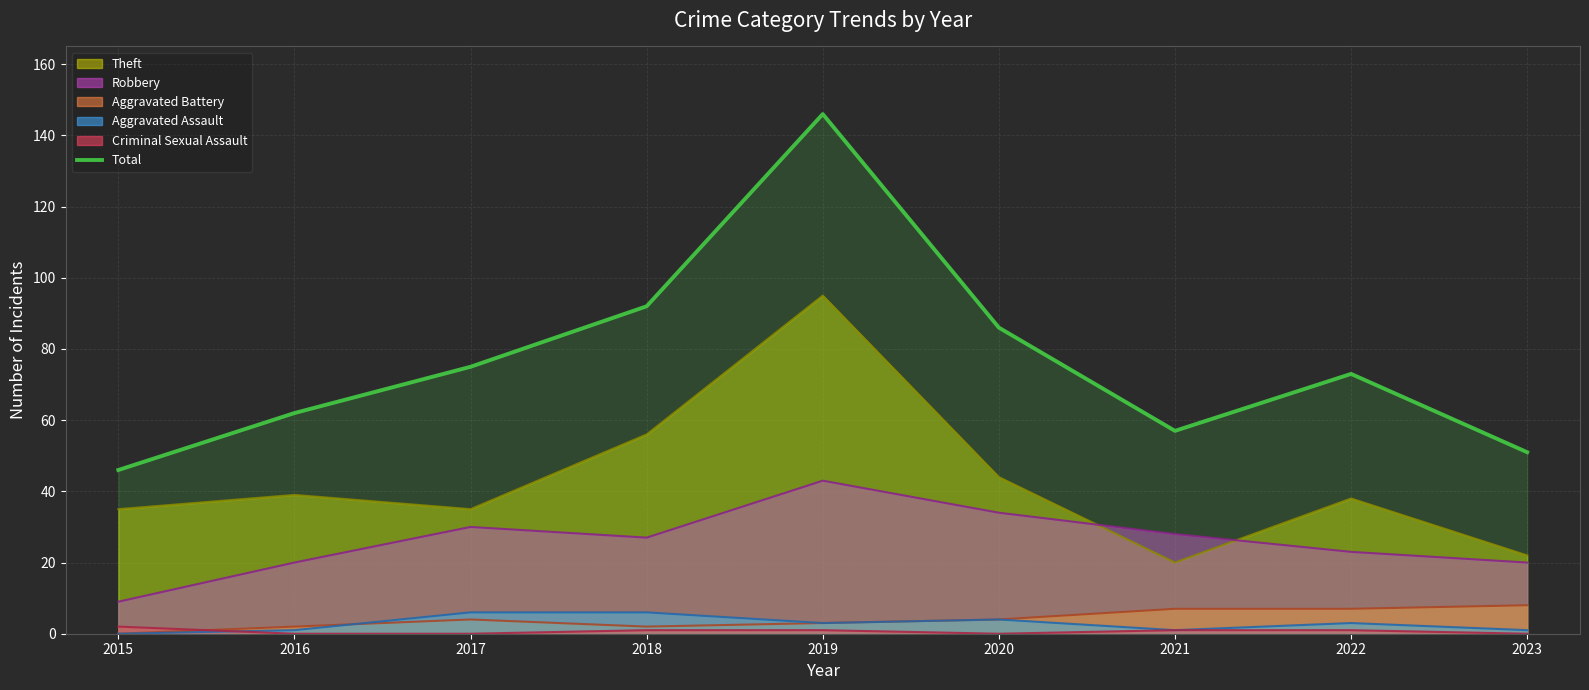

Rank the categories by value from highest to lowest.

2019, 2018, 2020, 2017, 2022, 2016, 2021, 2023, 2015